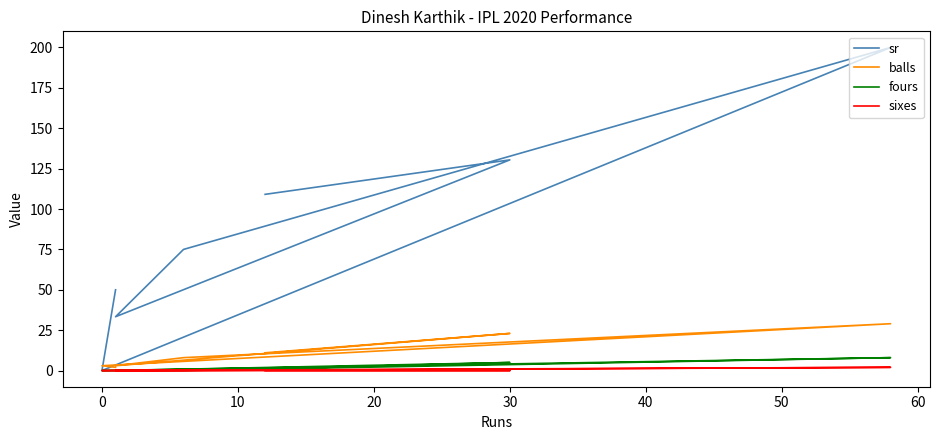

Rank the series by their maximum value, from lowest to highest.

sixes, fours, balls, sr